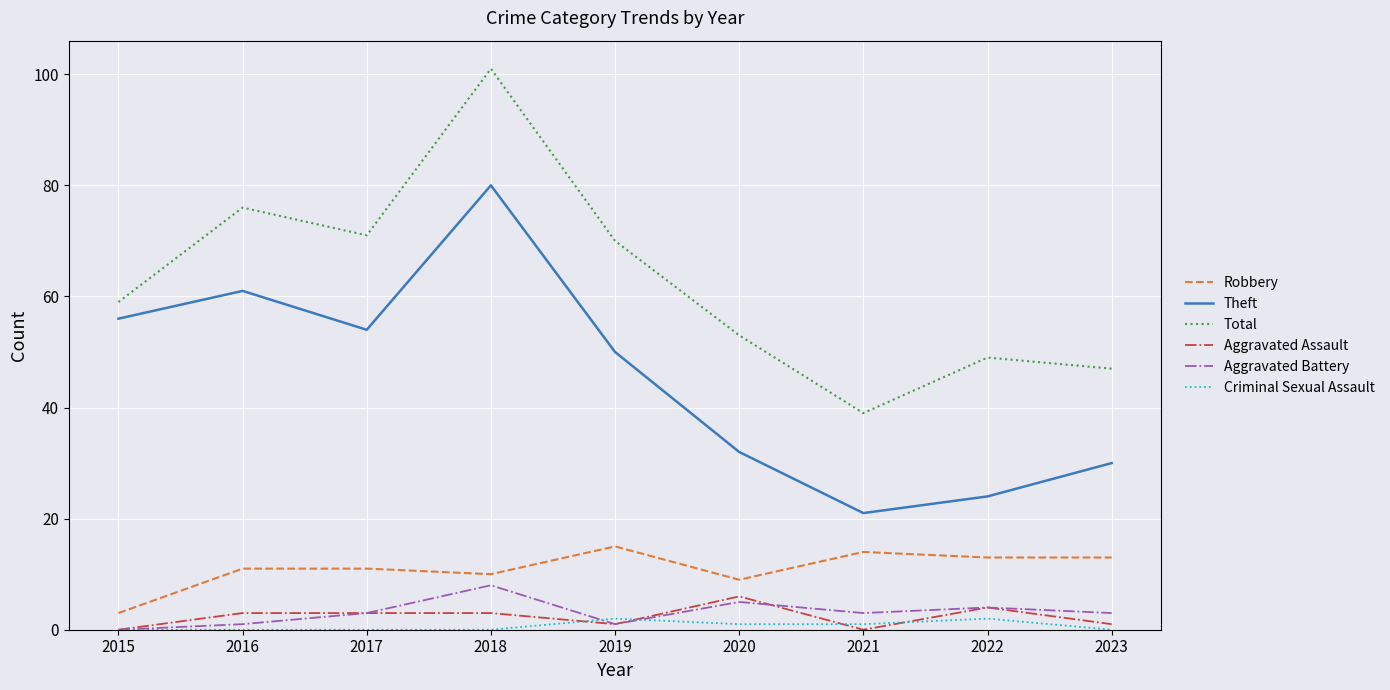

Reading left to right, list all the values displayed in this chart.

Robbery: 3	11	11	10	15	9	14	13	13
Theft: 56	61	54	80	50	32	21	24	30
Total: 59	76	71	101	70	53	39	49	47
Aggravated Assault: 0	3	3	3	1	6	0	4	1
Aggravated Battery: 0	1	3	8	1	5	3	4	3
Criminal Sexual Assault: 0	0	0	0	2	1	1	2	0